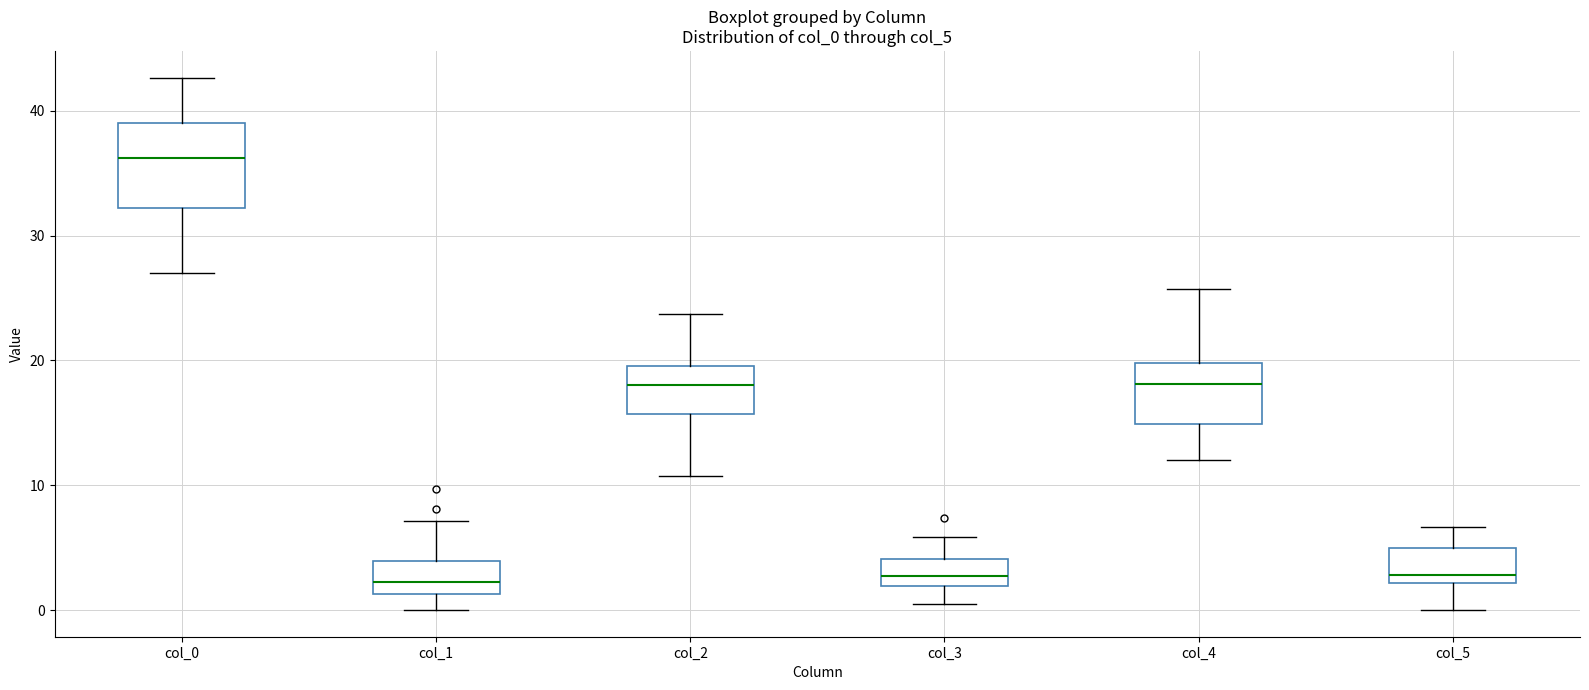

Which box has the highest median line?

col_0